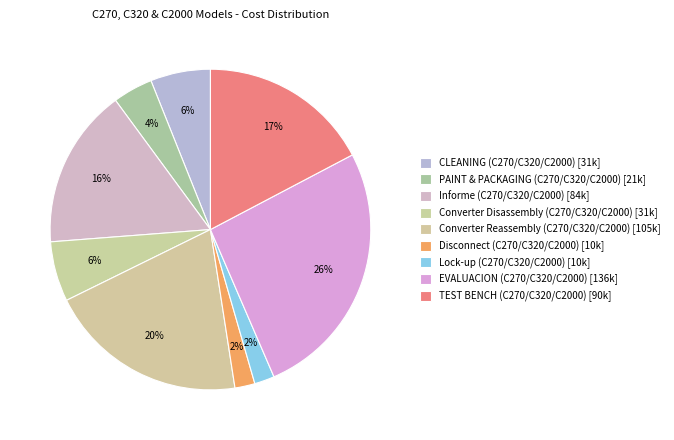

The EVALUACION (C270/C320/C2000) slice represents 40% of the pie. True or false?

False